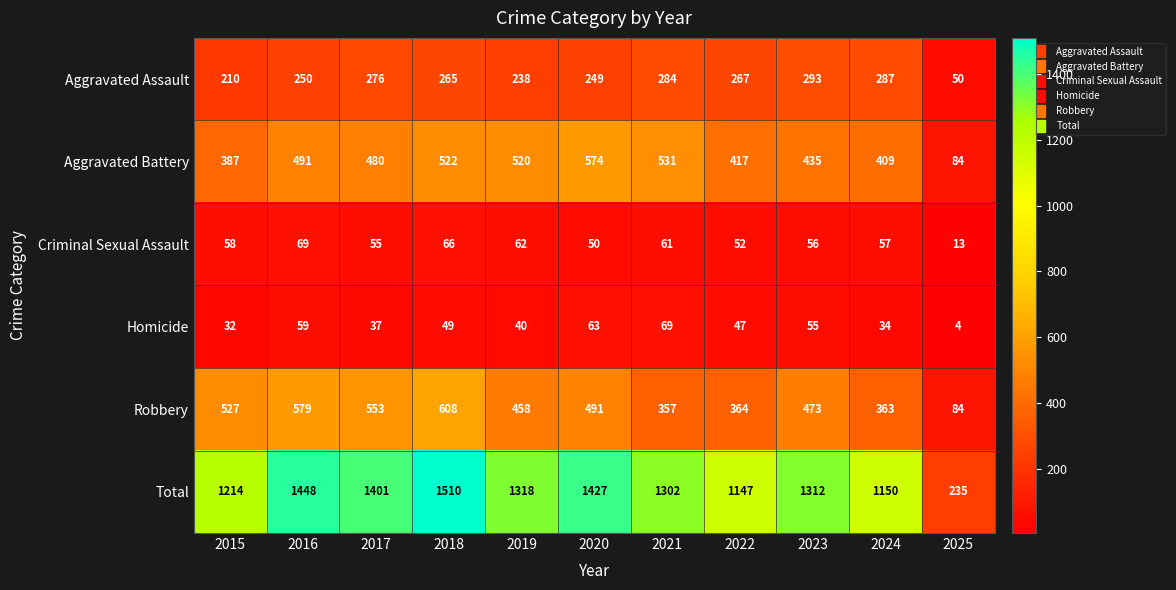

What is the total value across all series at 2018?

3020